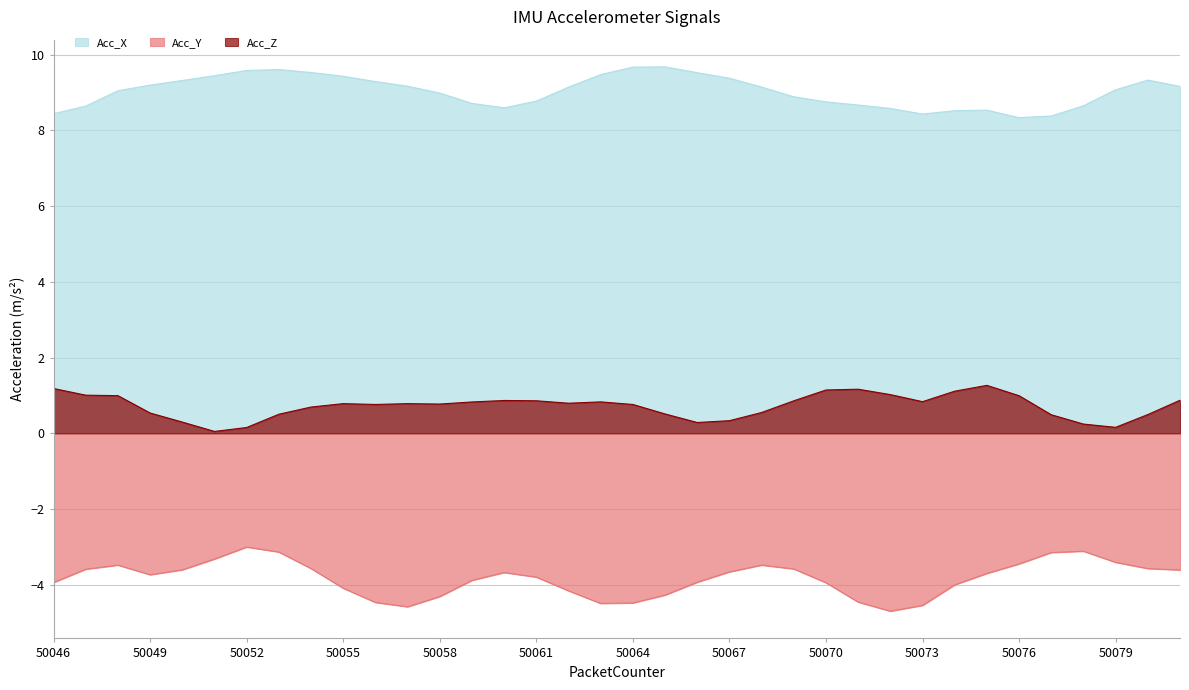

Between 50066 and 50081, which is larger?

50066